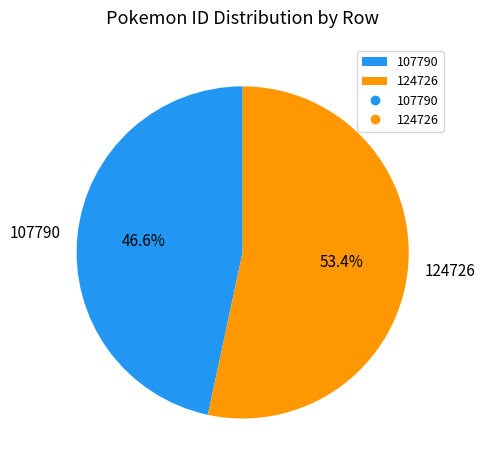

How many slices are in this pie chart?

2